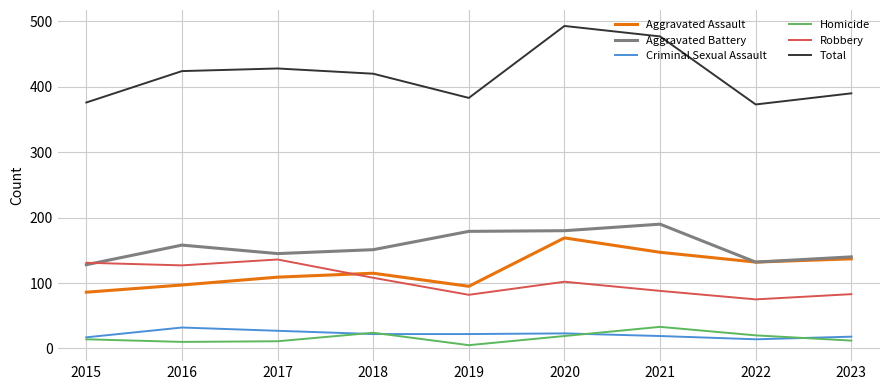

What is the spread (max minus min) of values at 2023?

378